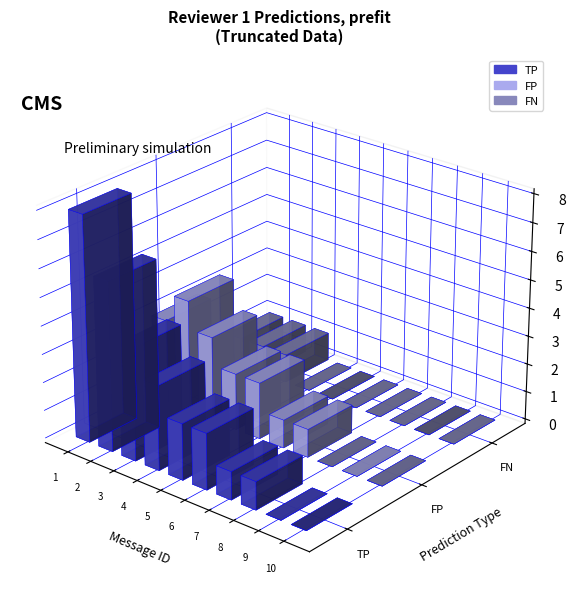

The FP series shows 0 at 4. True or false?

False